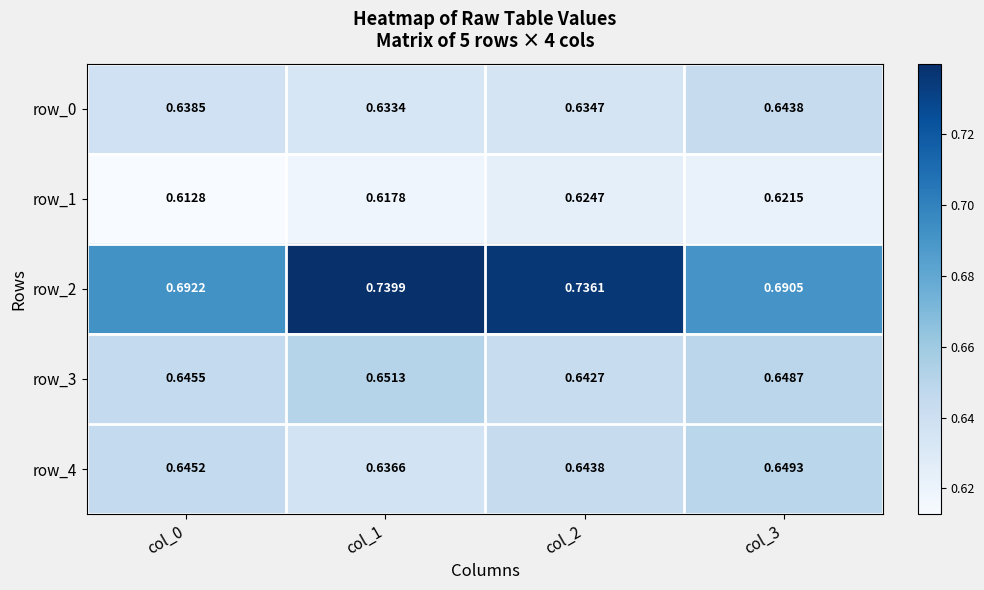

Which series has the largest total across all categories?

row_2